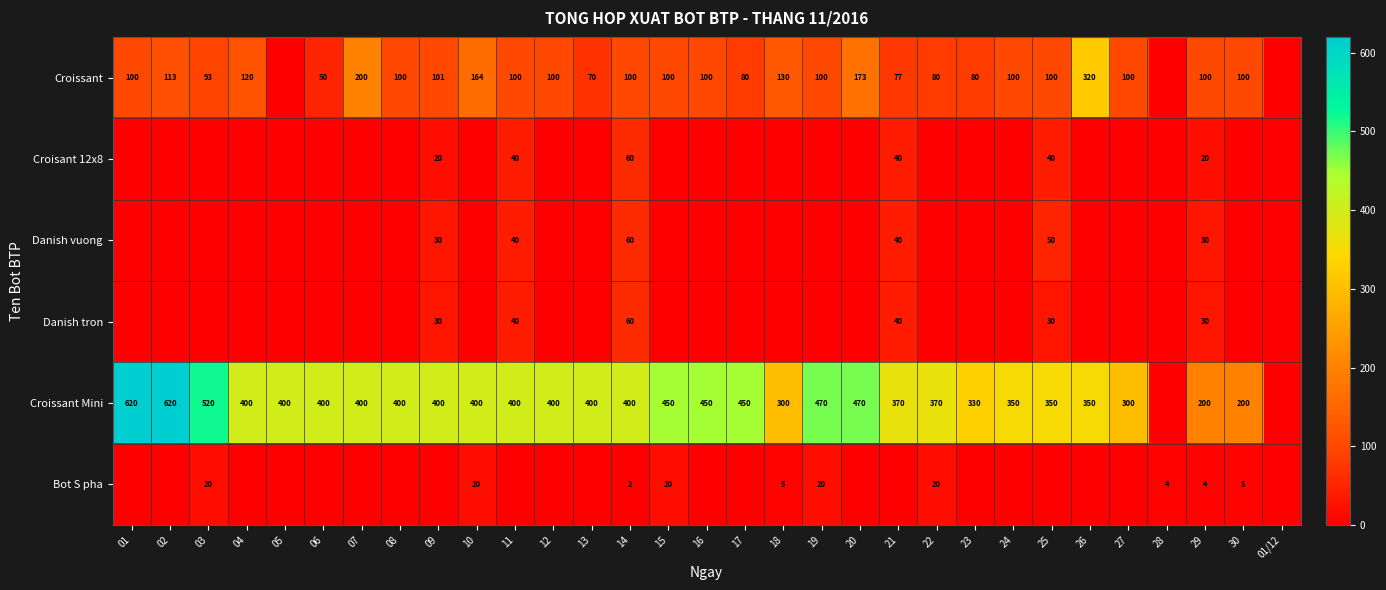

Is it true that Croissant Mini equals 526 at 10?

False